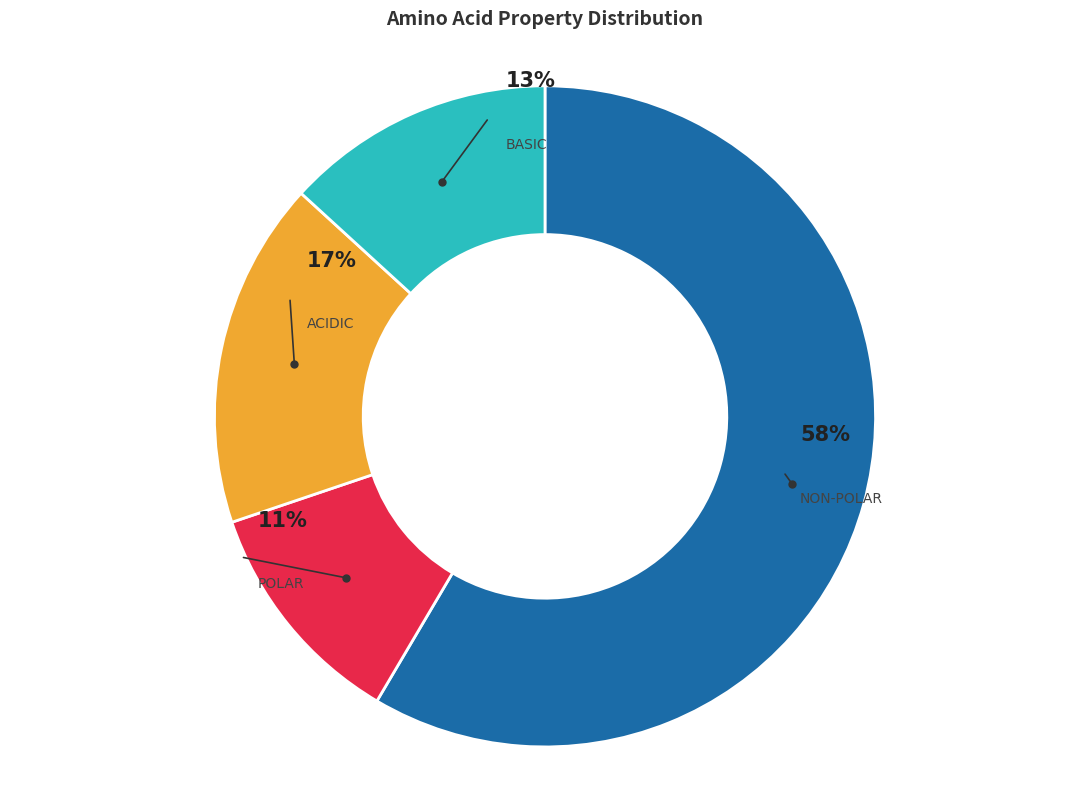

To the nearest percent, what is the difference between the largest and smallest slice percentages?

47%